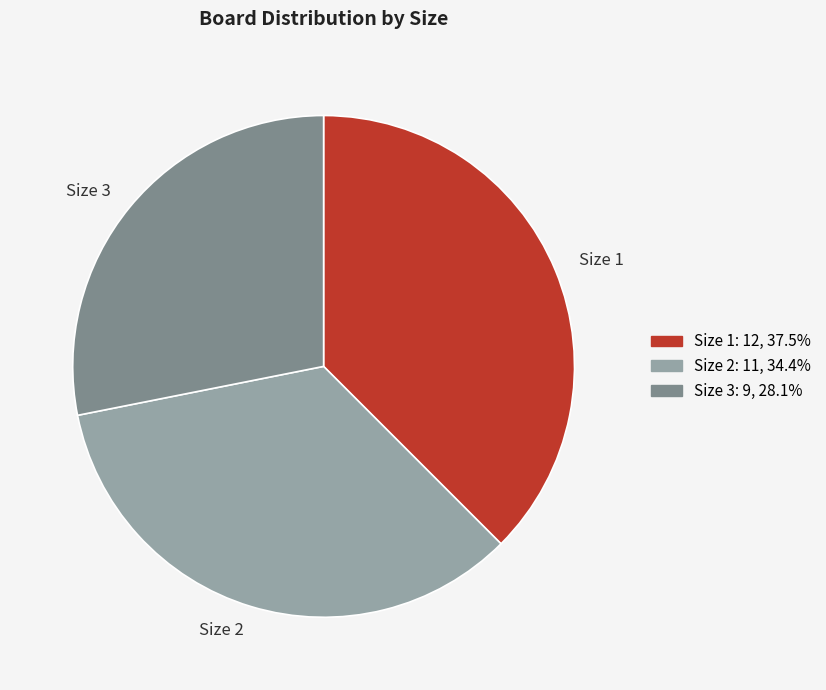

What is the ratio of the value at Size 2 to the value at Size 3?

1.2